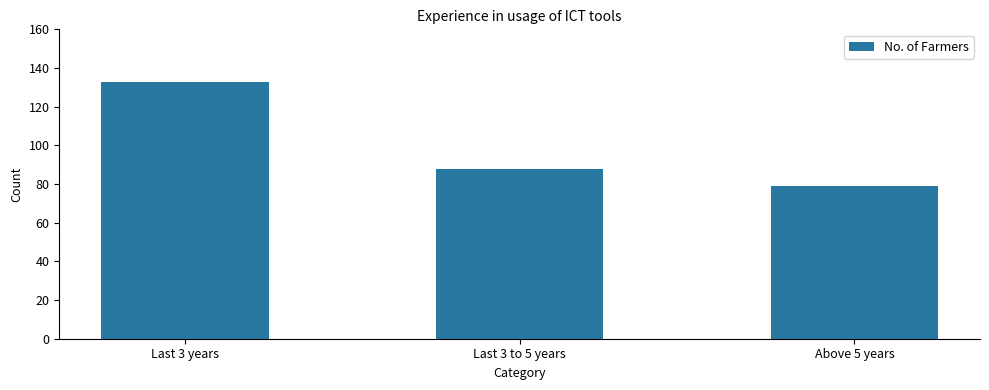

How many bars are there in total?

3